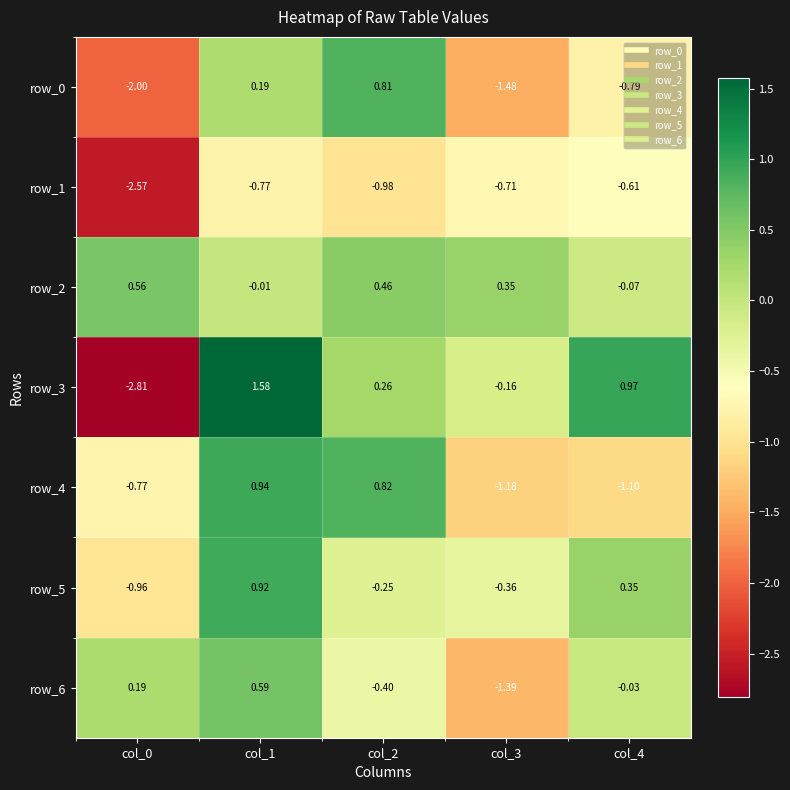

True or false: row_5 has a value of -0.4 at col_3.

True